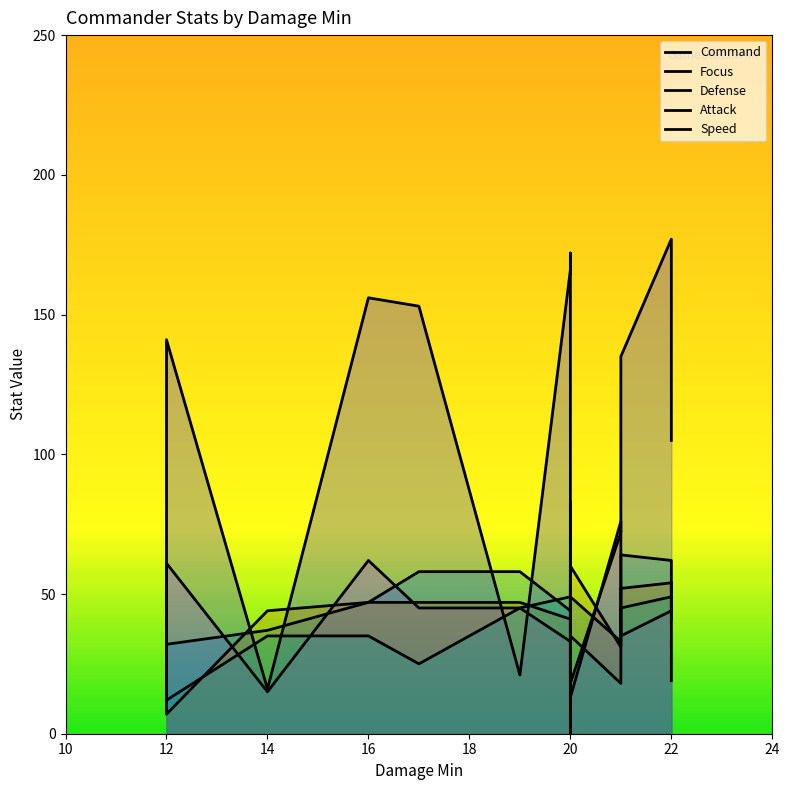

How many values in the Attack series are below 46?

7